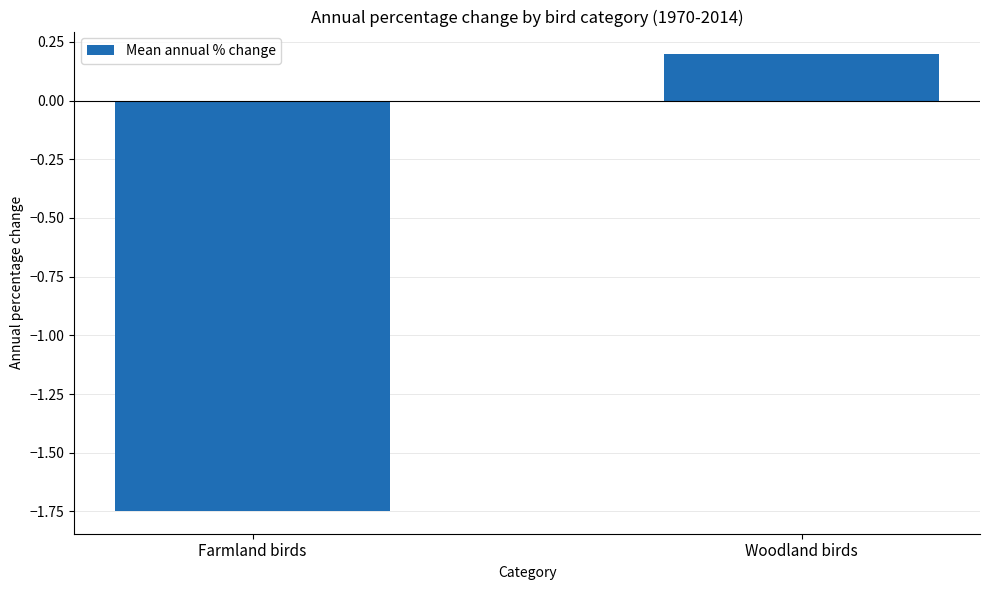

What is the label of the 1st bar from the right?

Woodland birds